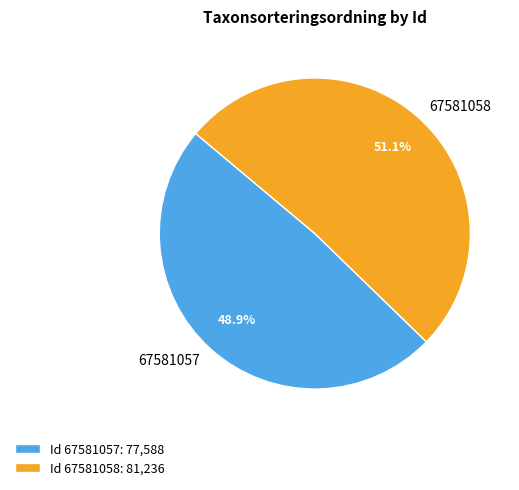

To the nearest percent, what percentage of the pie is 67581058?

51%